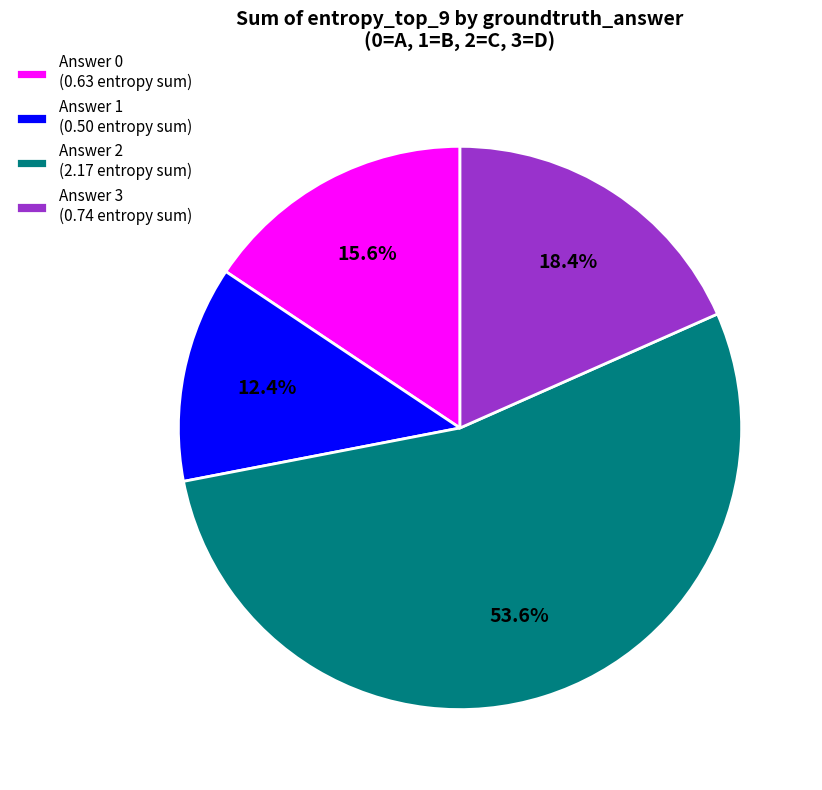

Does any single category account for the majority?

Yes